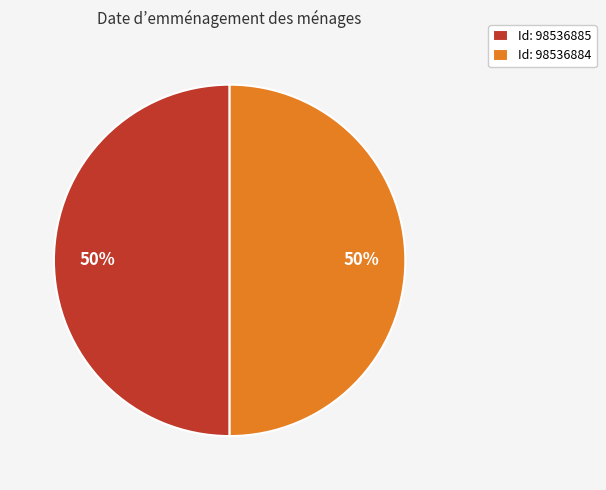

How many slices are in this pie chart?

2